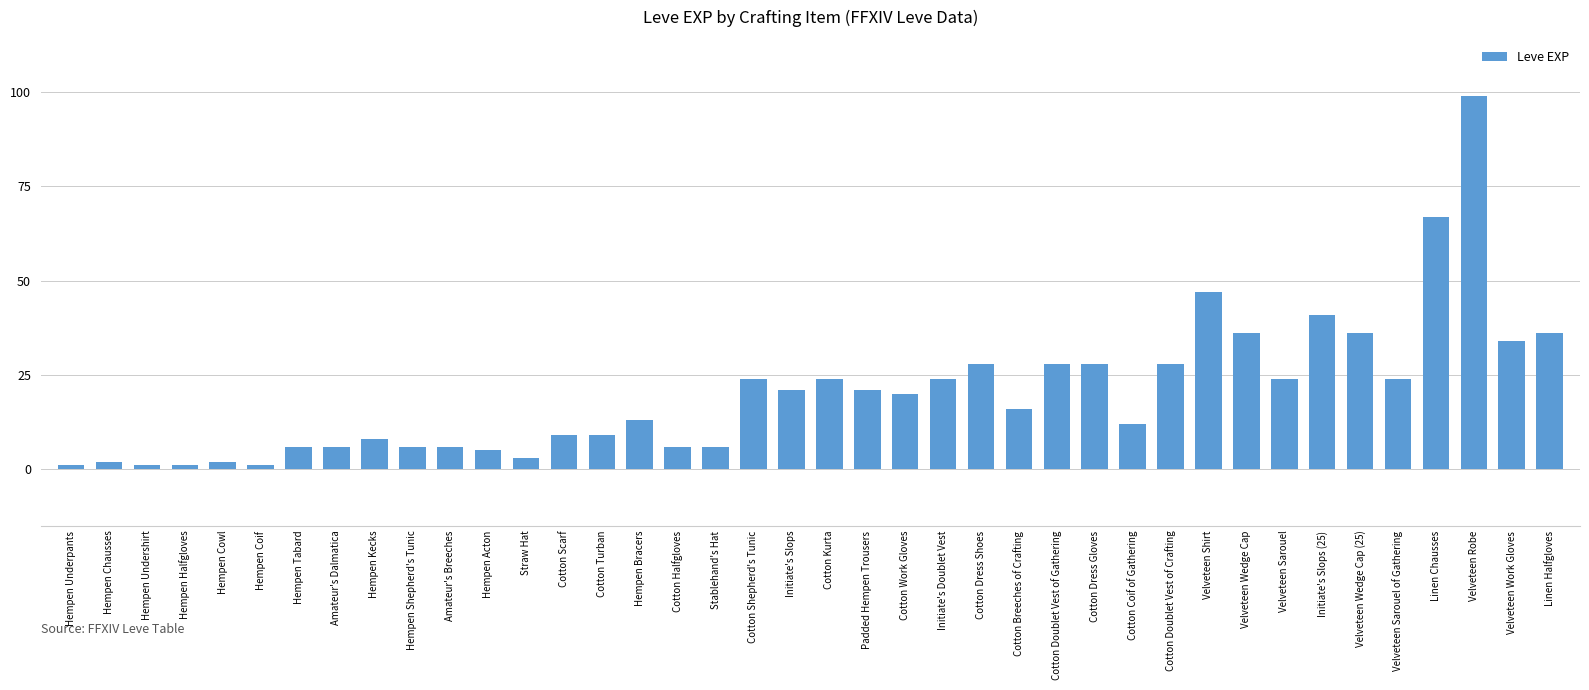

The value at Linen Halfgloves is 61. True or false?

False